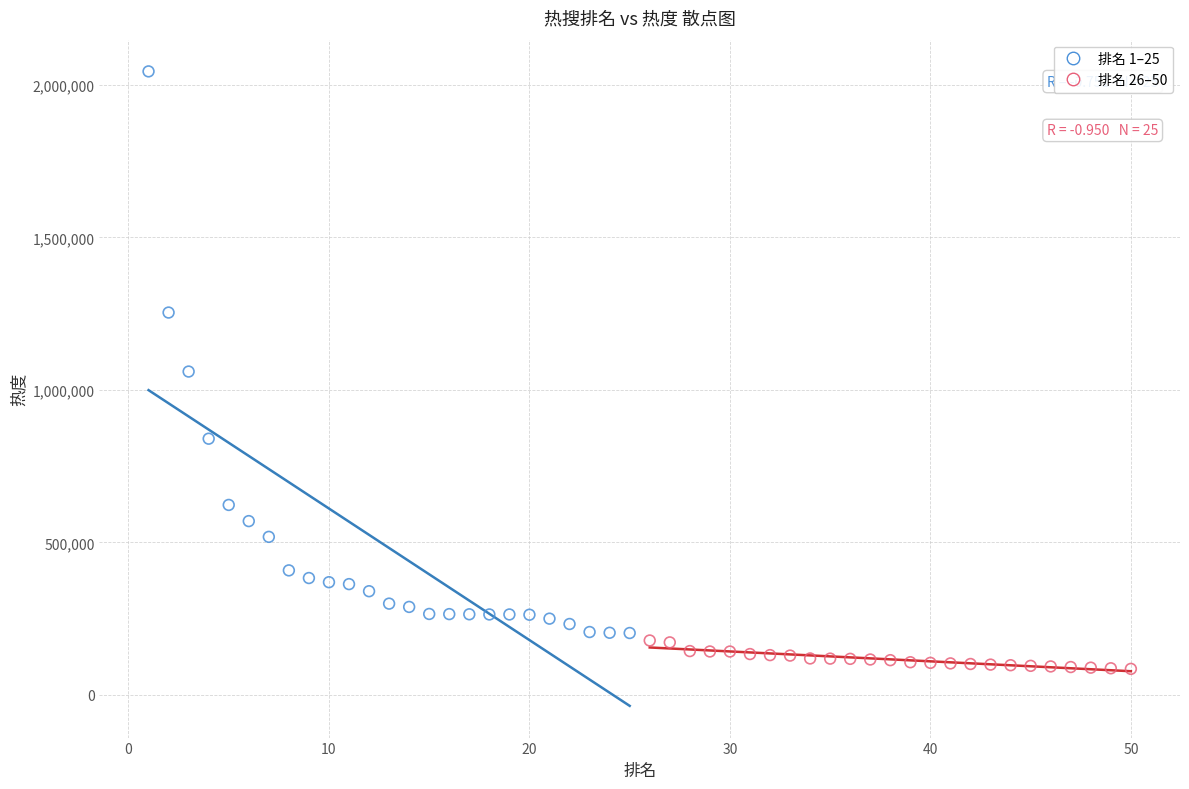

Which series reaches the maximum Y coordinate?

排名 1–25